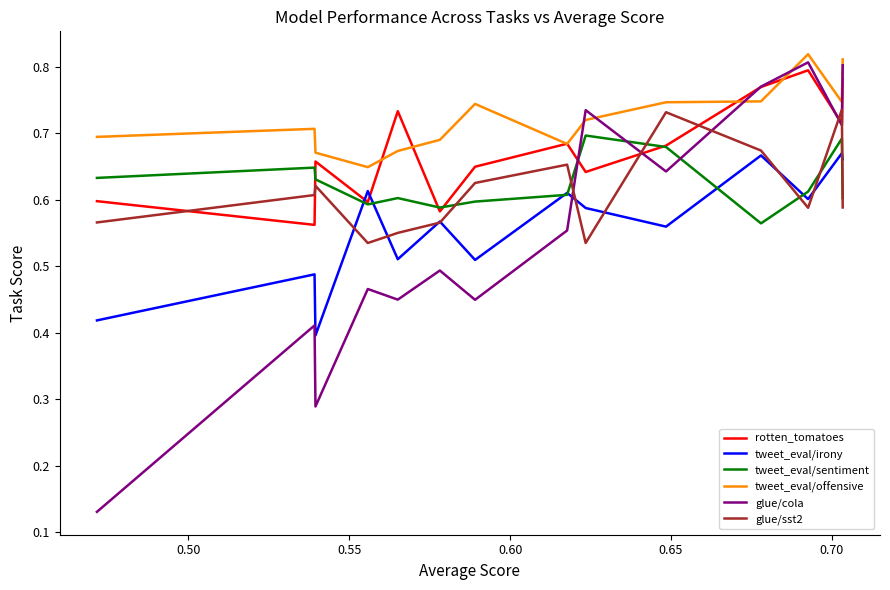

Which series has the largest total across all categories?

tweet_eval/offensive